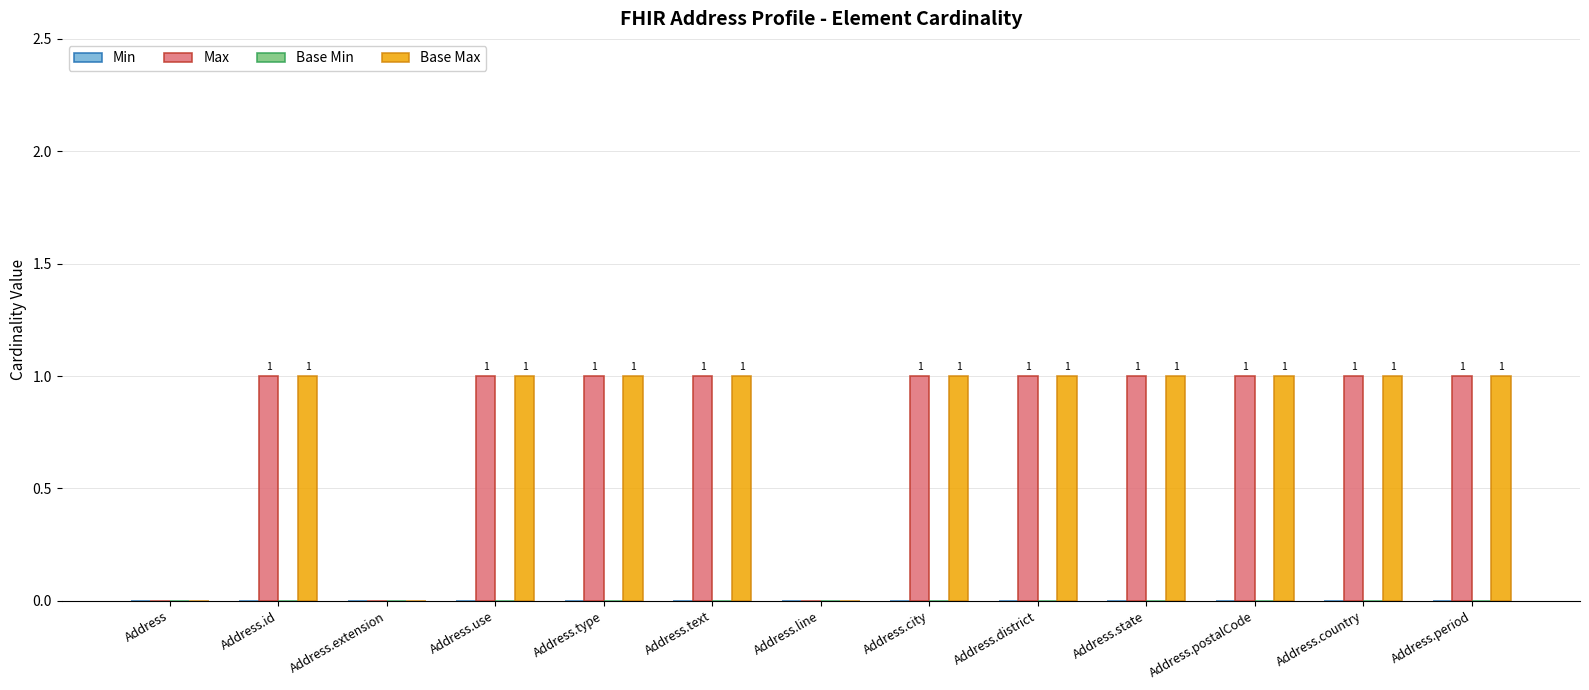

Is it true that Base Max equals 0 at Address.line?

True